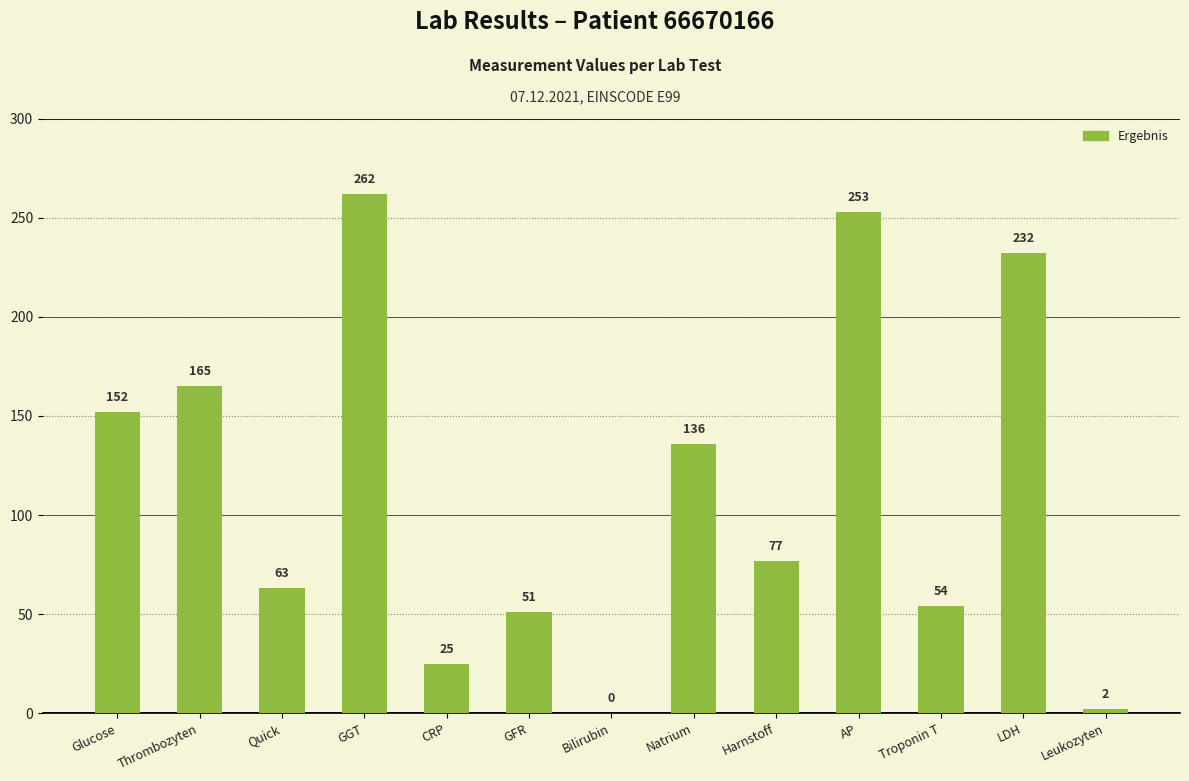

How many categories are shown in the chart?

13